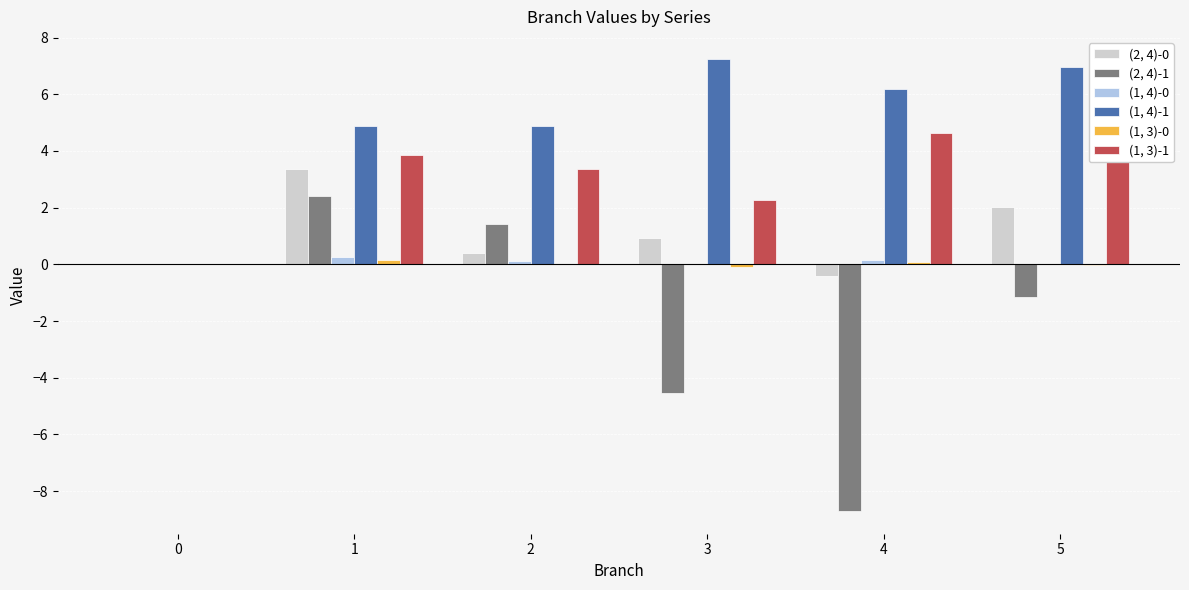

Is the value of (1, 3)-1 at 2 greater than the value of (2, 4)-0 at 0?

Yes